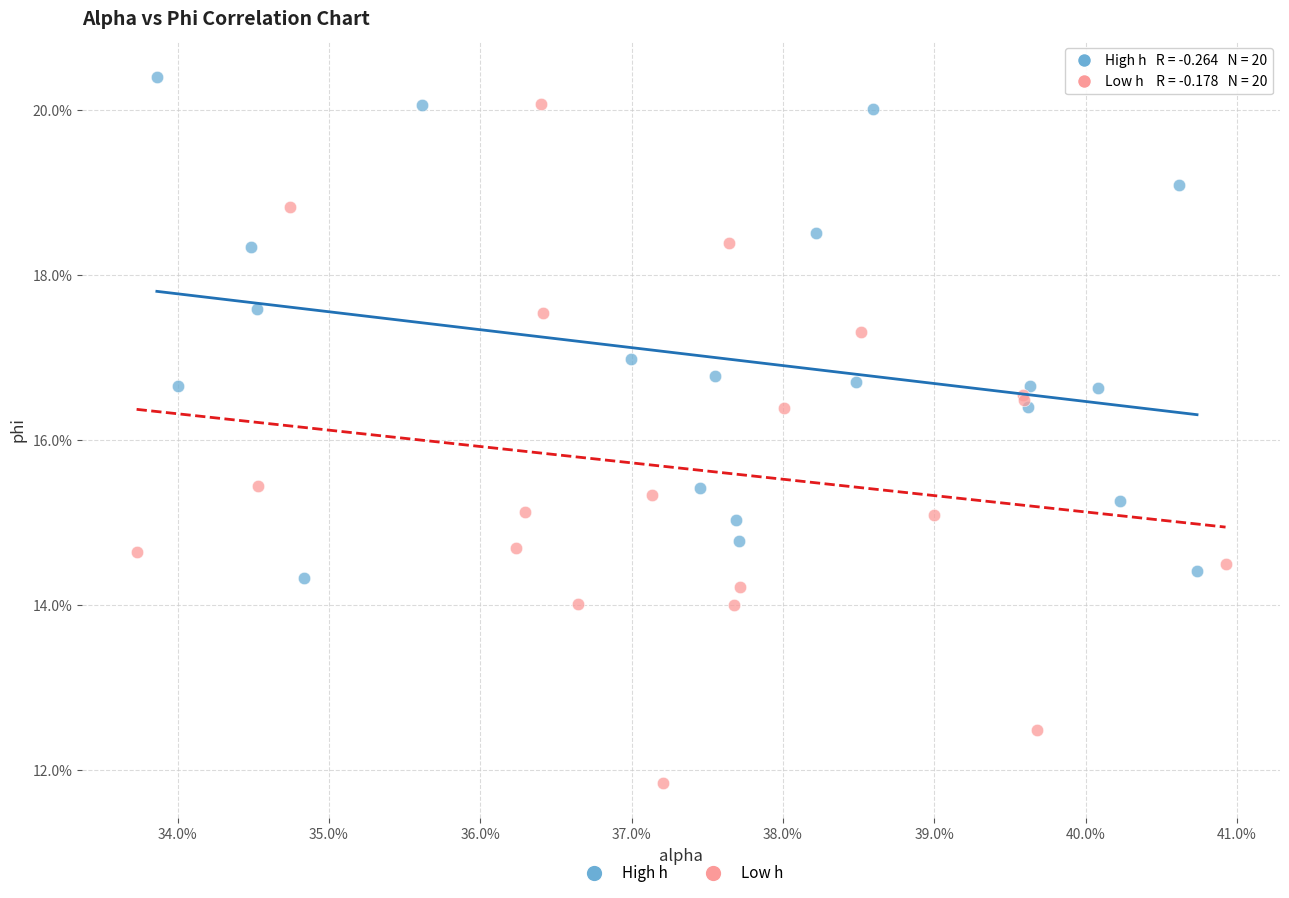

Which series has the largest Y range (max minus min)?

Low h